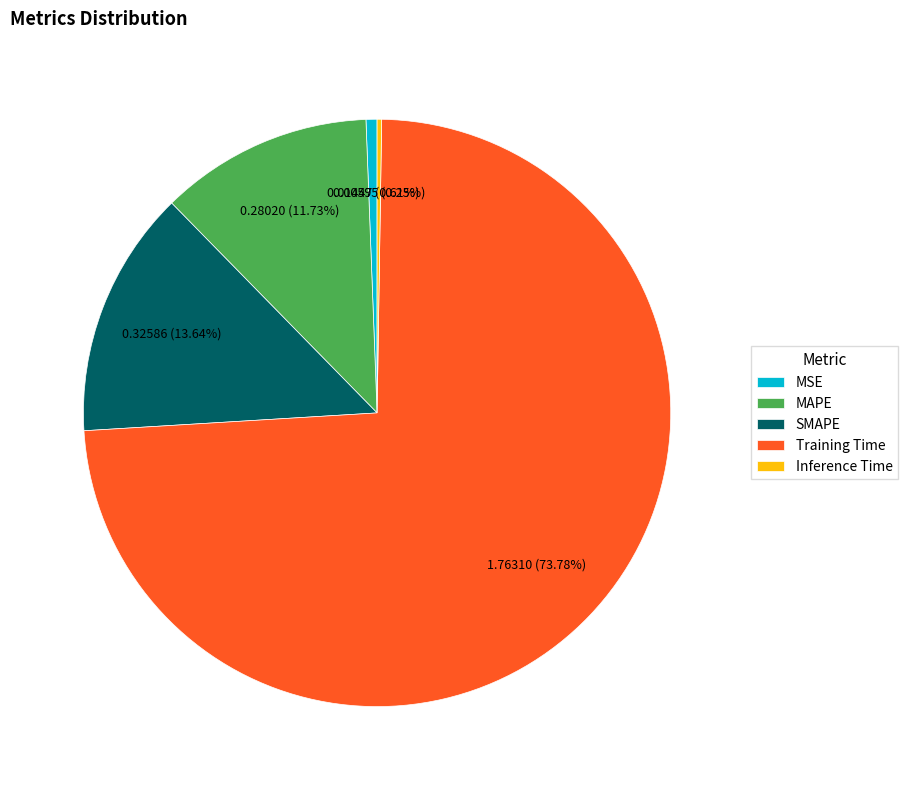

Combined, what portion of the pie is MSE and MAPE?

12.3%